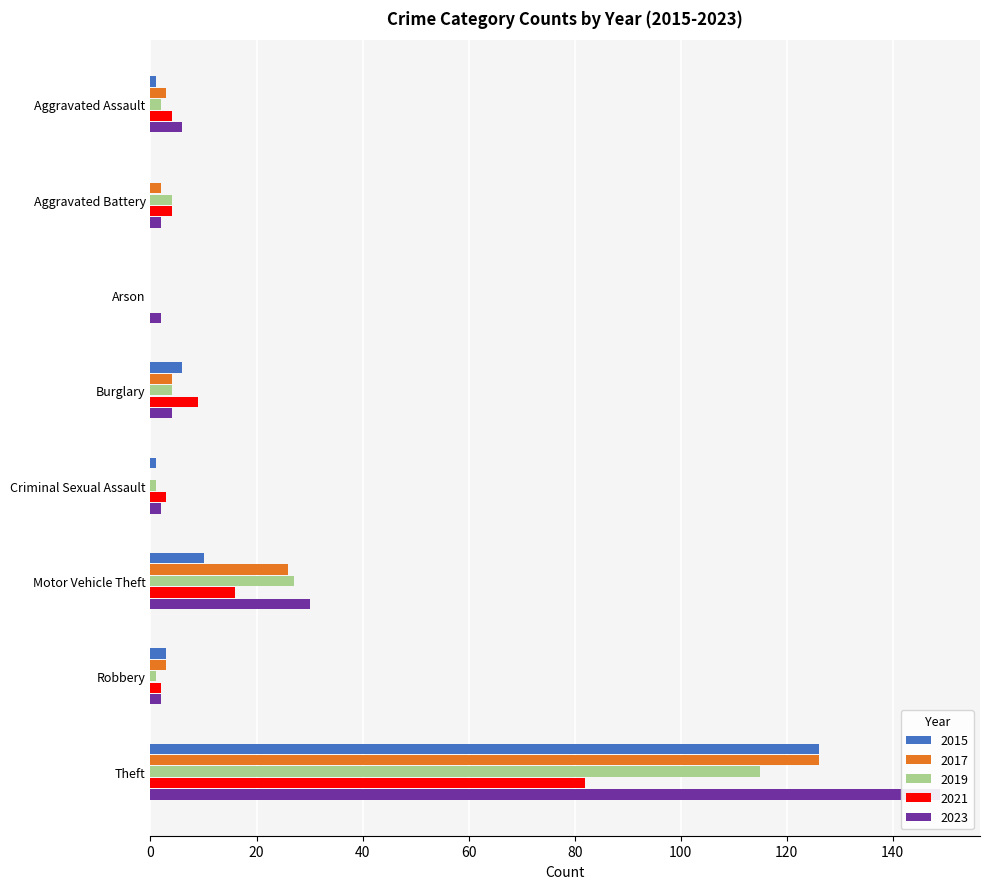

What is the label of the 4th bar from the right?

Criminal Sexual Assault